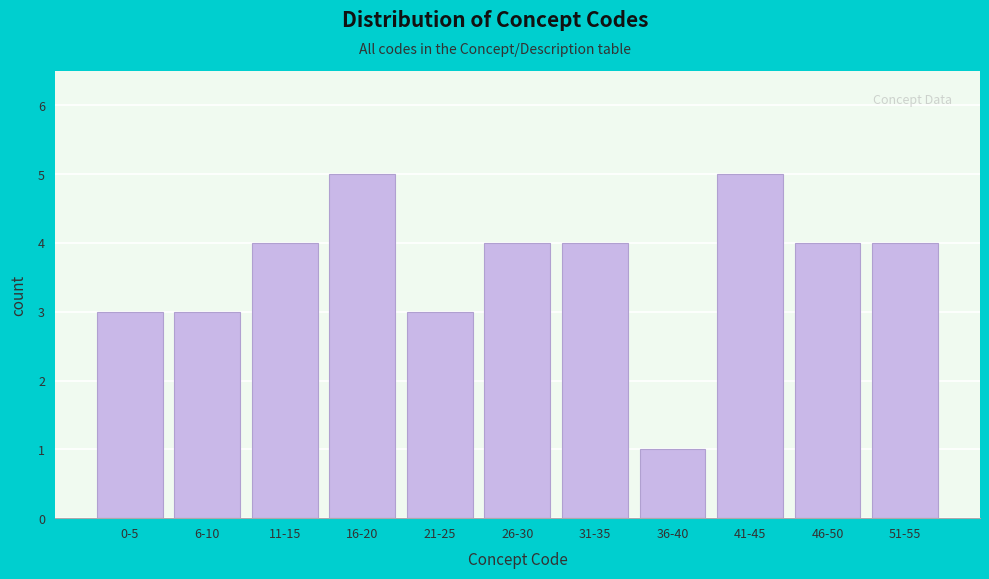

Reading right to left, what are all the values shown in this chart?

4	4	5	1	4	4	3	5	4	3	3